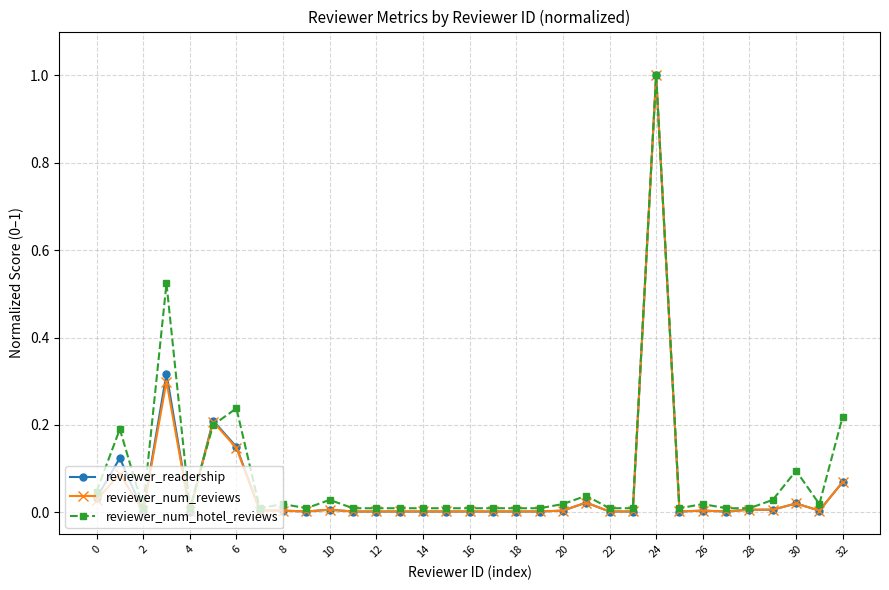

True or false: reviewer_readership has more than 0 points higher than both neighbors.

True